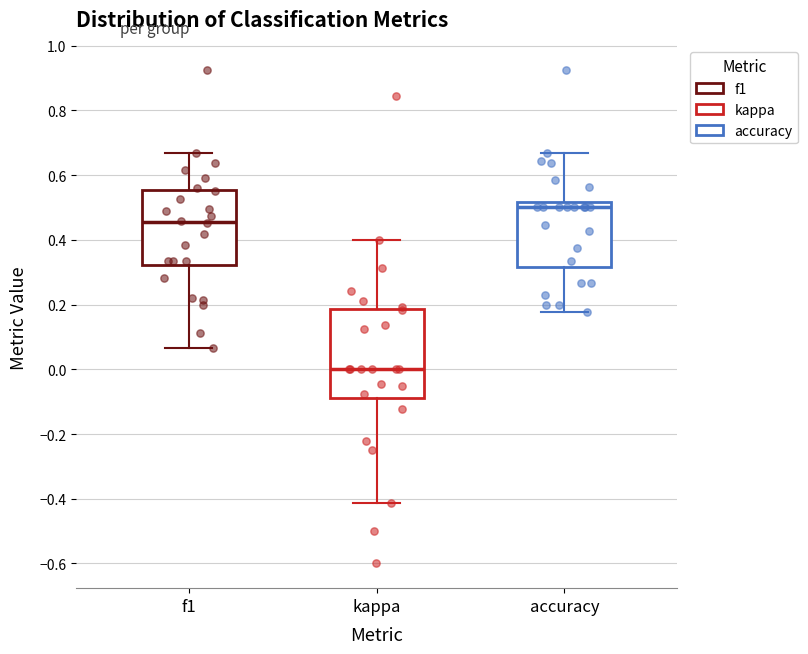

Where is the upper edge of the box for accuracy on the y-axis? The values are not printed on the chart, so give them approximately, as read against the axis.

0.52